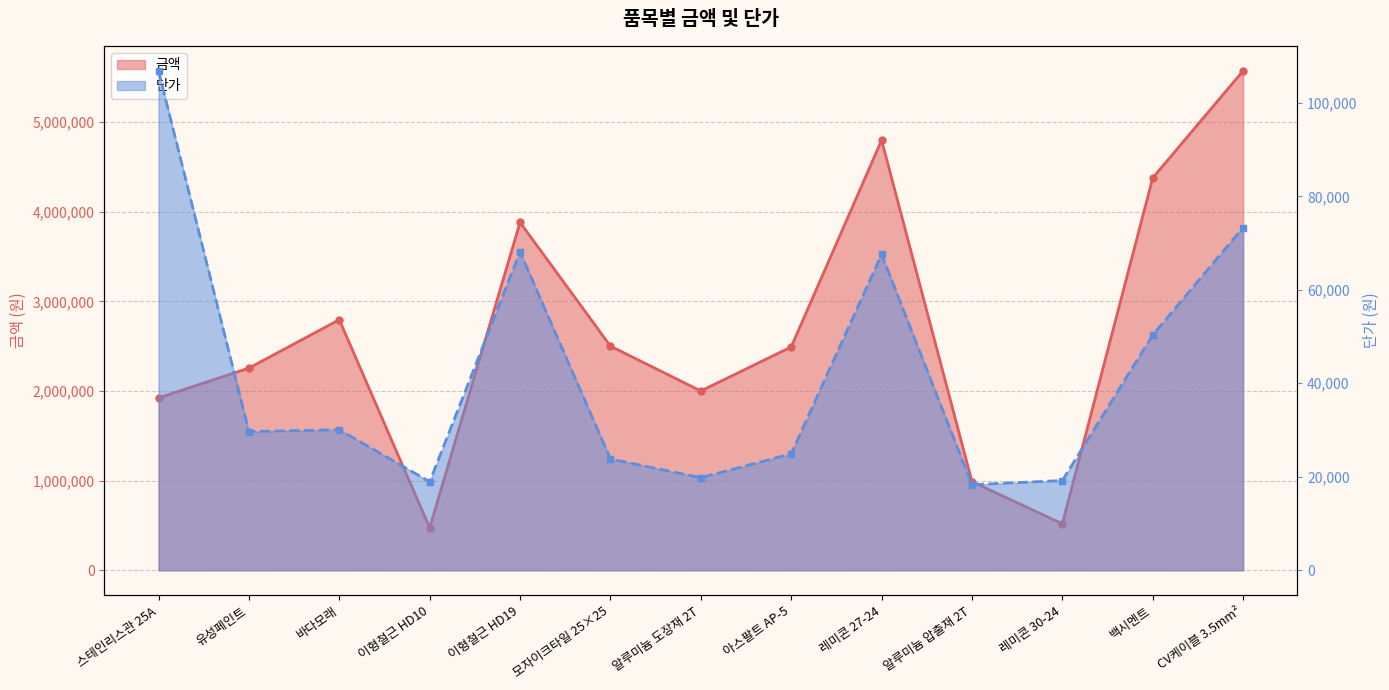

Is it true that 금액 equals 1583827 at 모자이크타일 25×25?

False